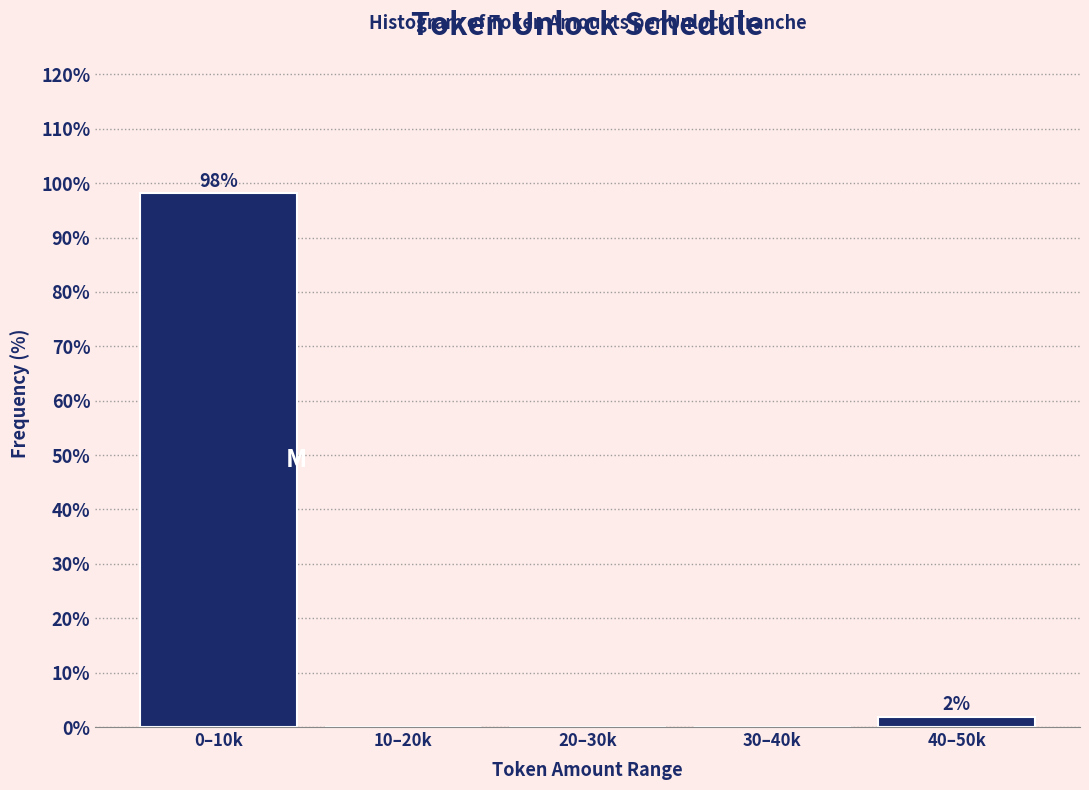

Reading left to right, what are all the values shown in this chart?

0–10k=98.1	10–20k=0.0	20–30k=0.0	30–40k=0.0	40–50k=1.9